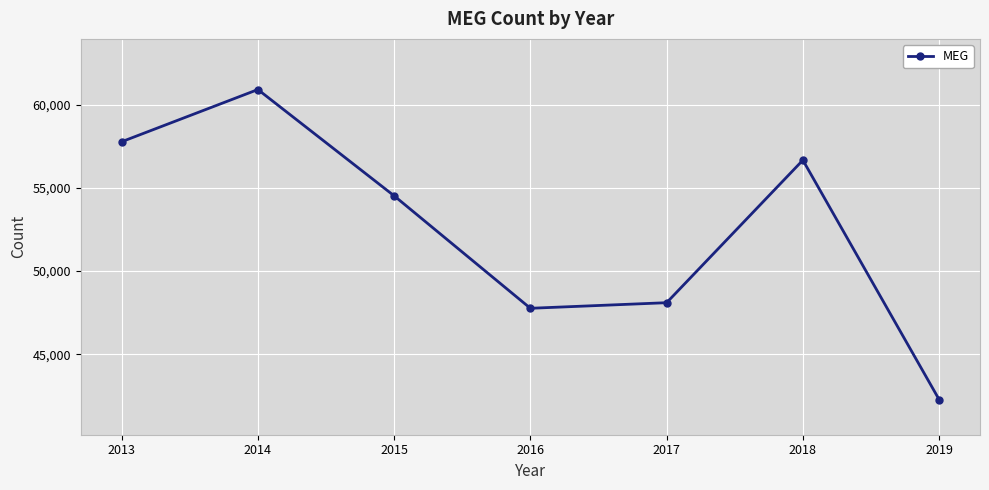

How many series are shown in this chart?

1